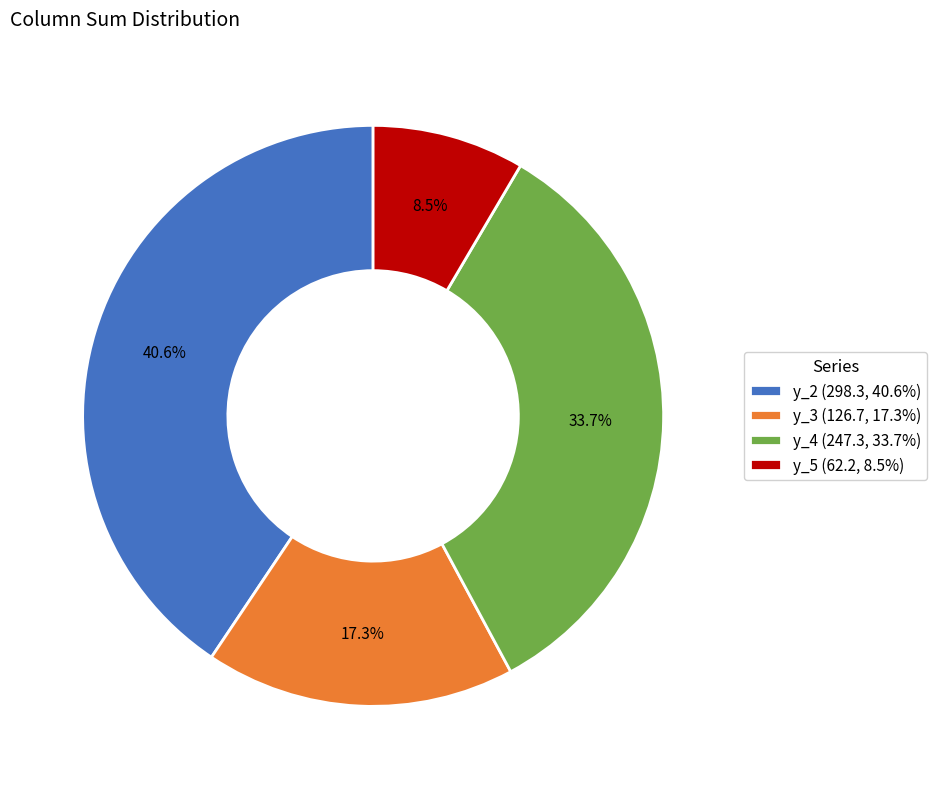

How many segments does this pie chart have?

4